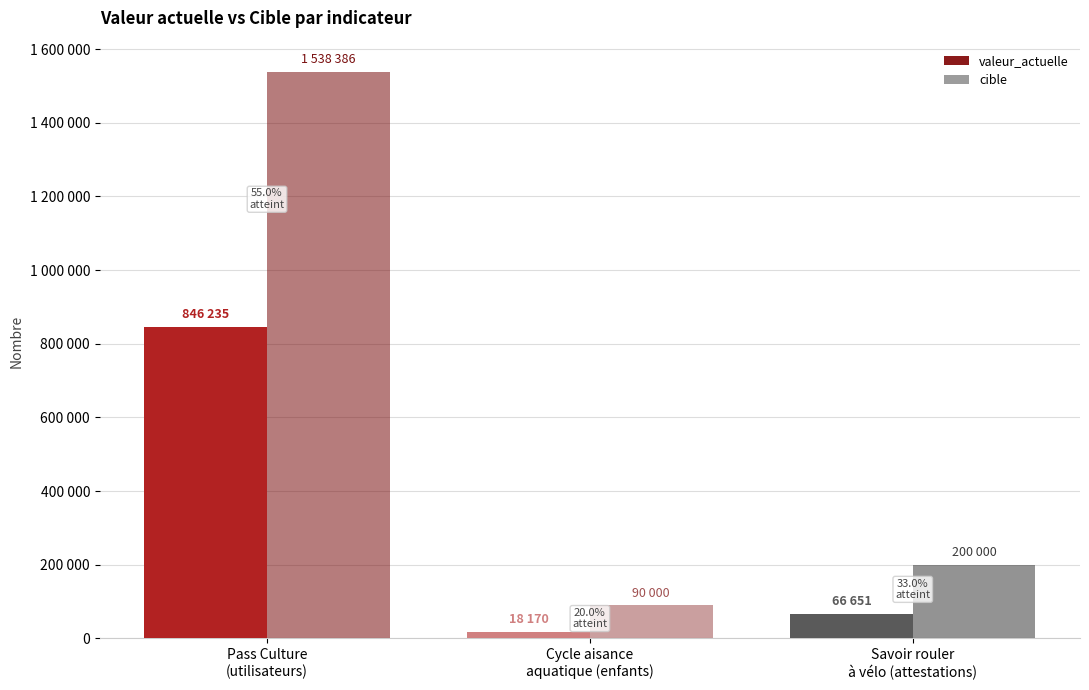

True or false: cible has a value of 519047 at Pass Culture
(utilisateurs).

False